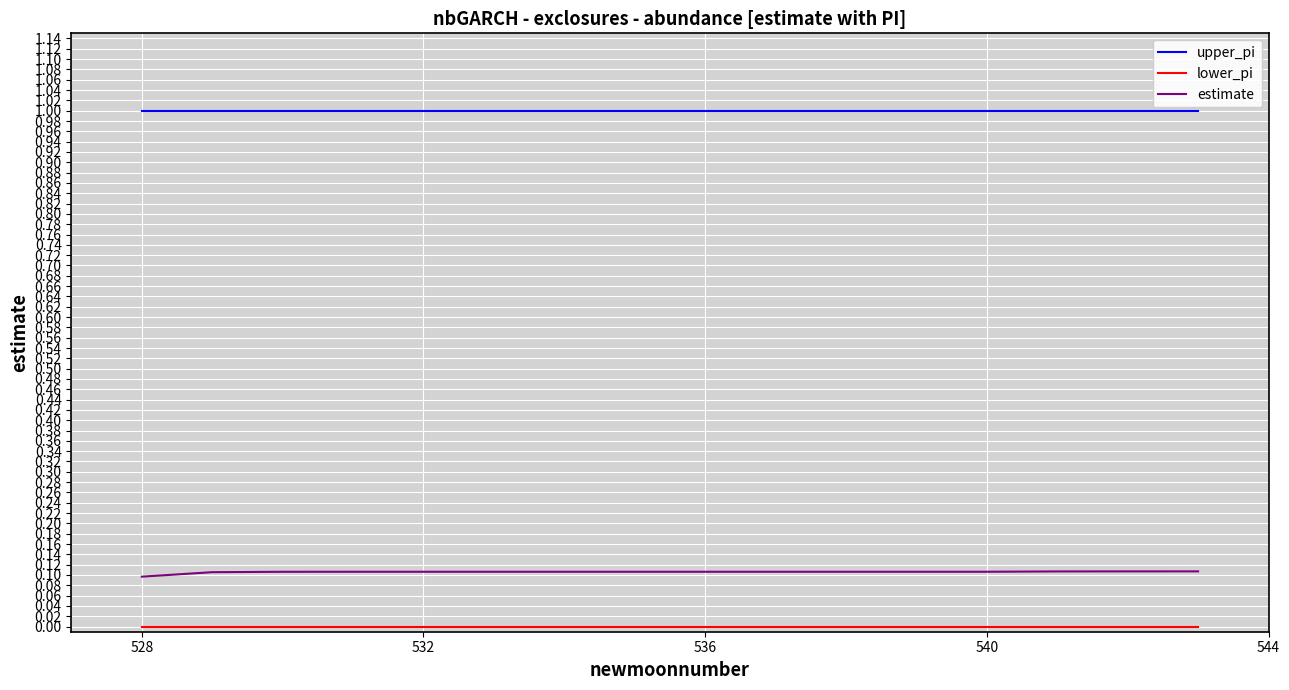

What is the lowest value of the upper_pi series?

1.0